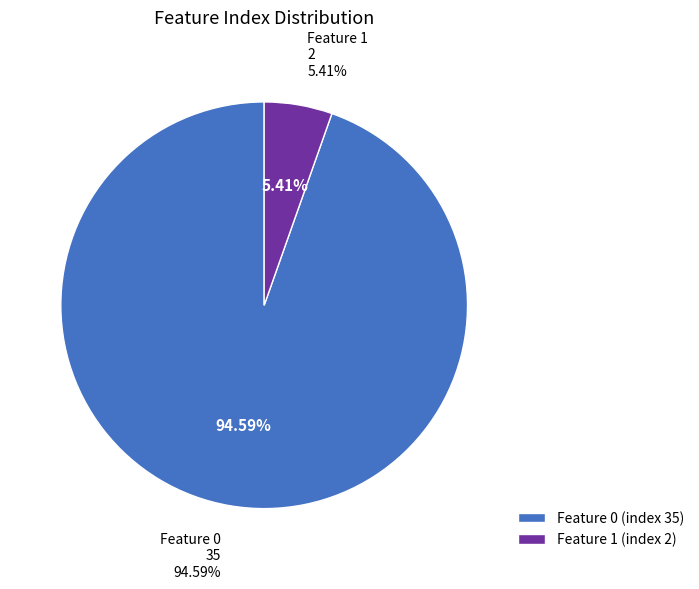

The Feature 0
(index 35) slice represents 95% of the pie. True or false?

True